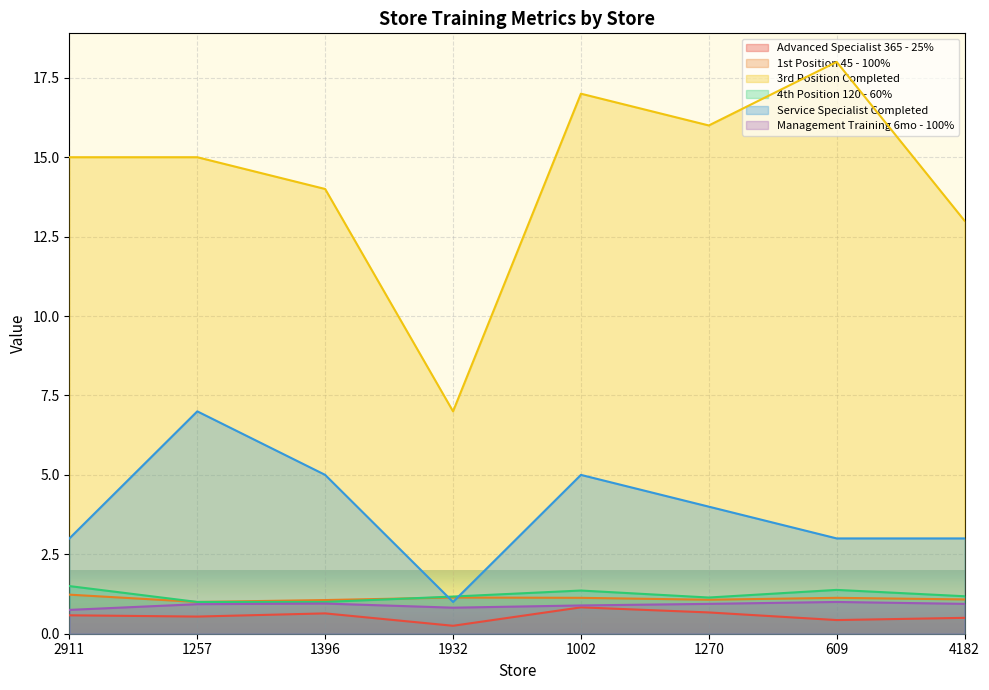

Count the number of data series in this chart.

6